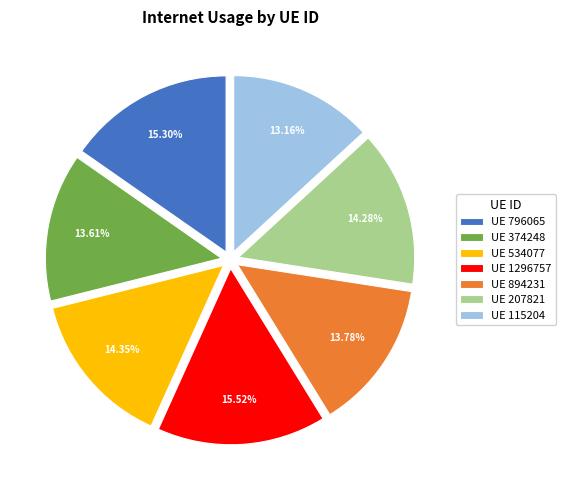

Is there a majority slice in this chart?

No